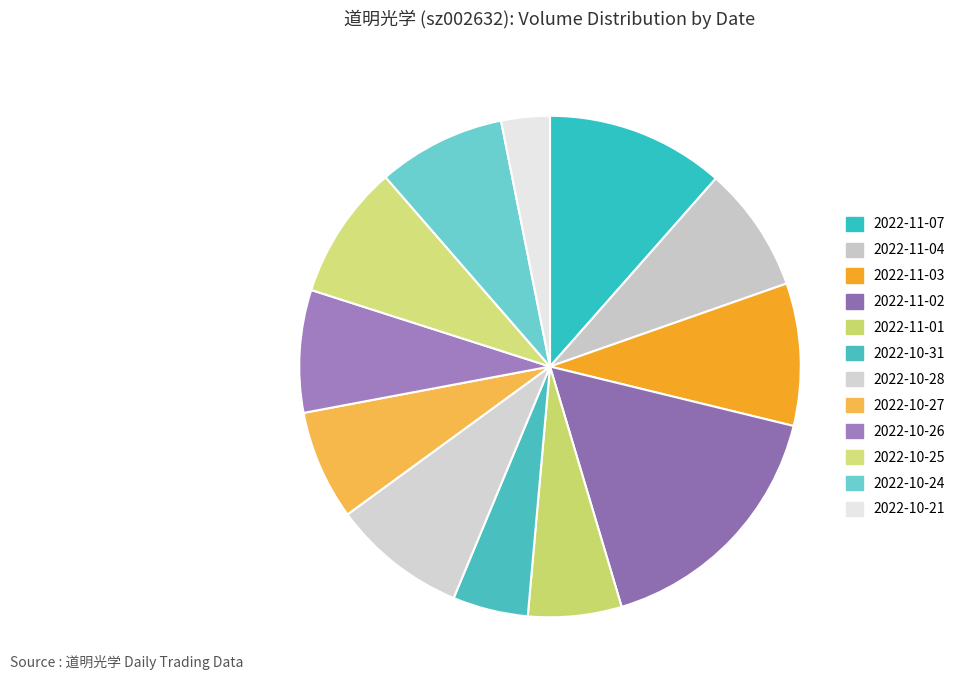

Does any single category account for the majority?

No